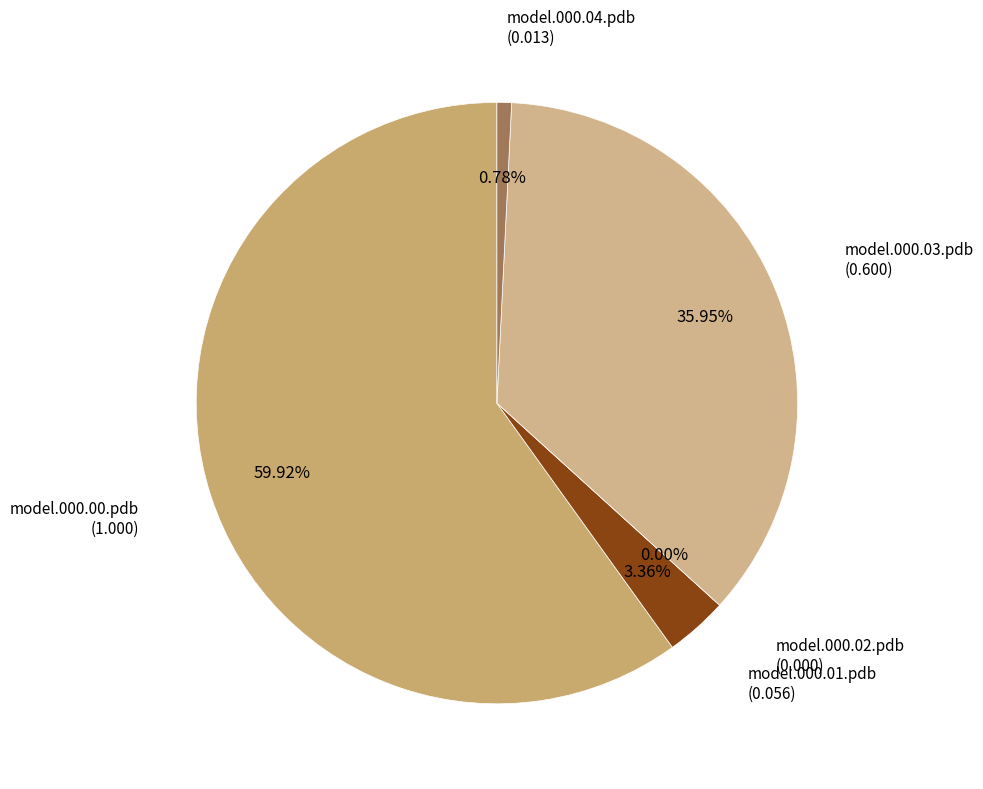

Is there a majority slice in this chart?

Yes